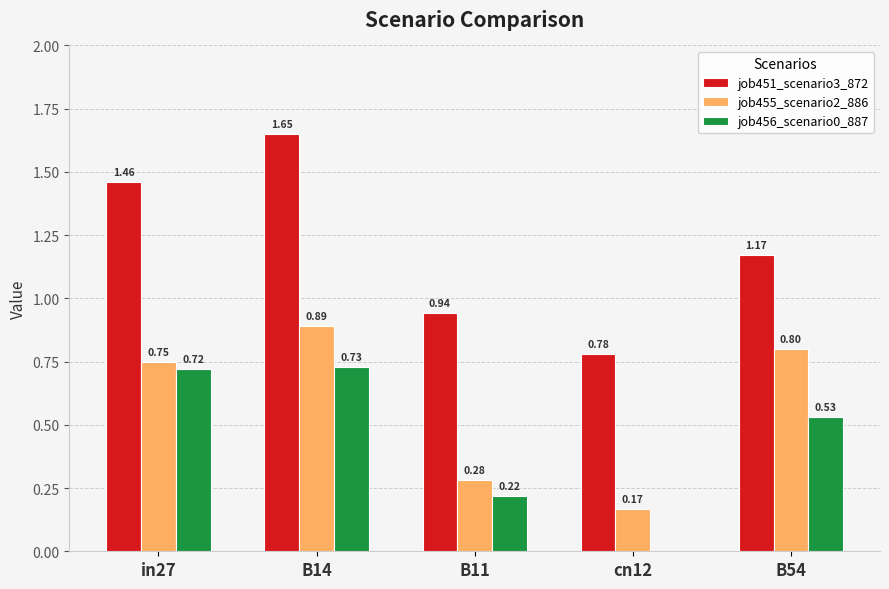

Which series changed the most between B14 and cn12?

job451_scenario3_872